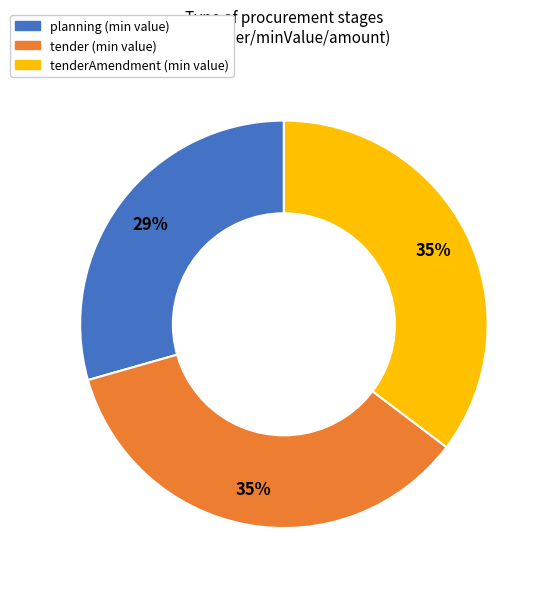

To the nearest percent, what is the average slice percentage?

33%